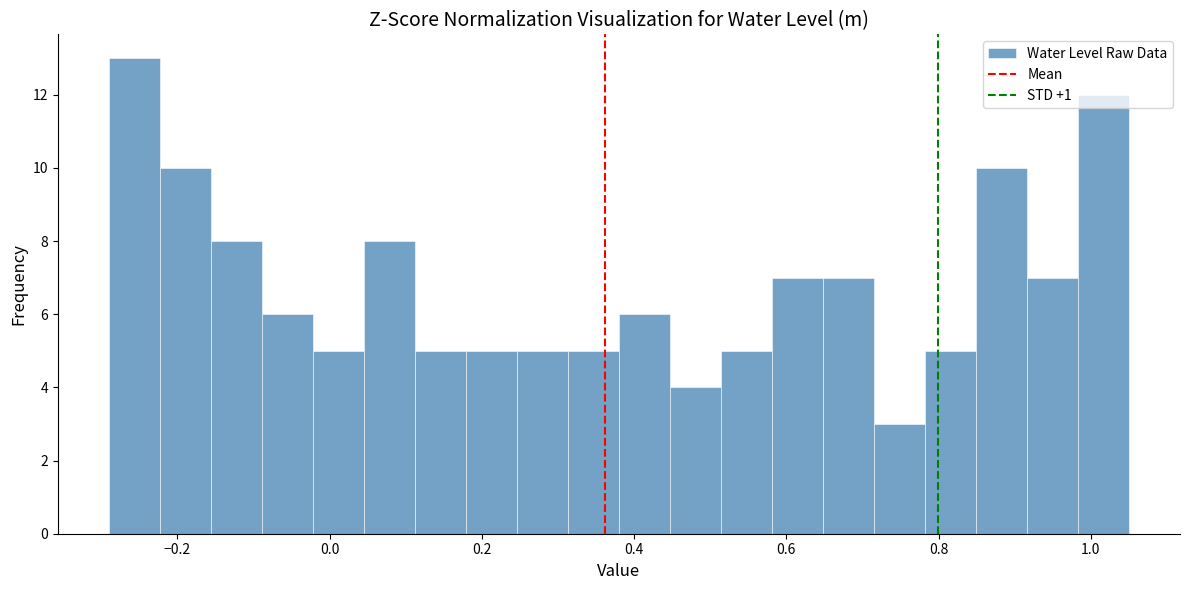

Read against the x-axis, roughly where is the centre of the tallest bar?

-0.26